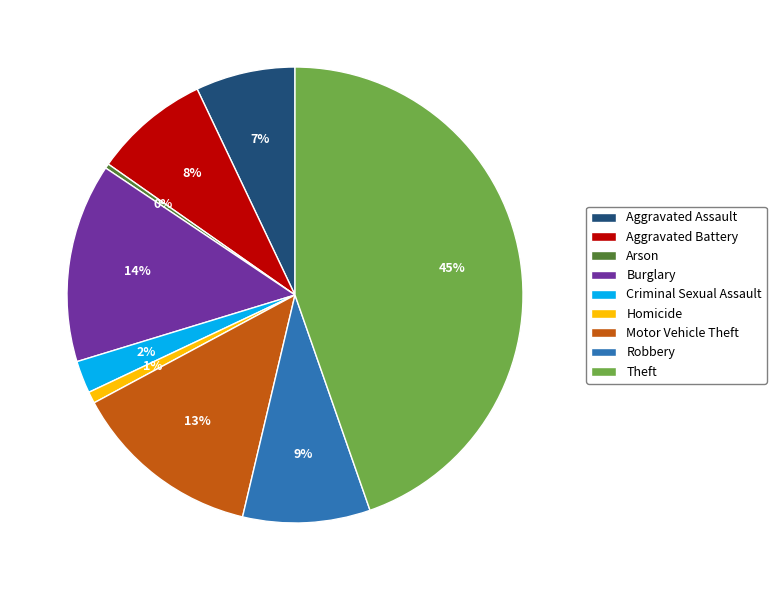

To the nearest percent, what is the average slice percentage?

11%